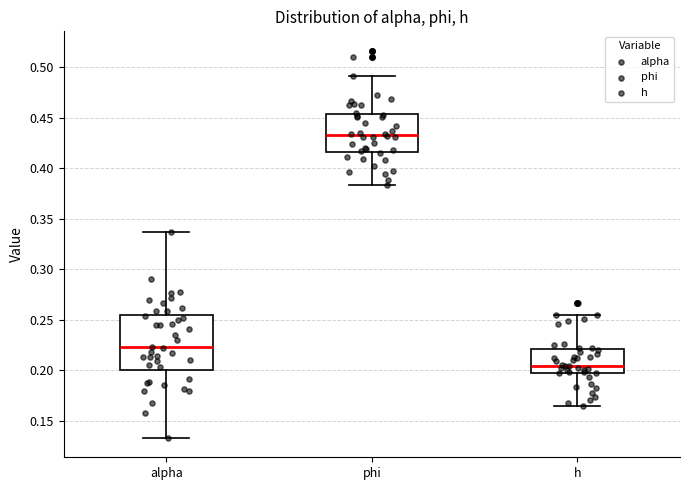

Comparing the boxes themselves (not the whiskers), which one is the tallest?

alpha